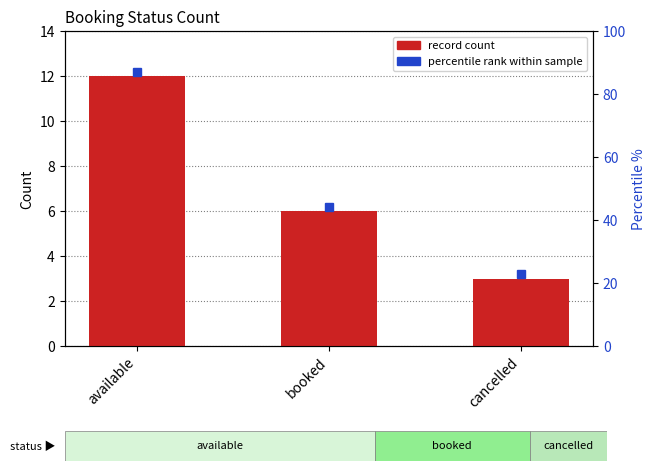

Count the values in the range 3 to 12.

3